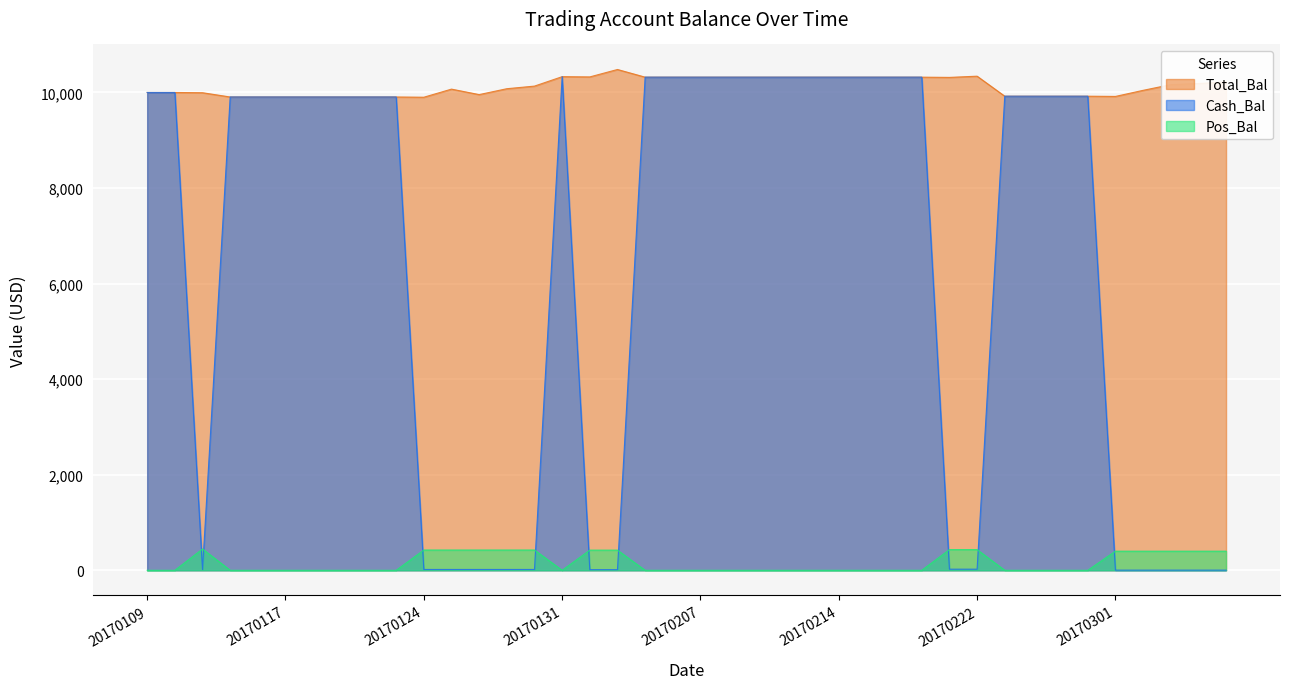

What is the maximum value for Total_Bal?

10481.3